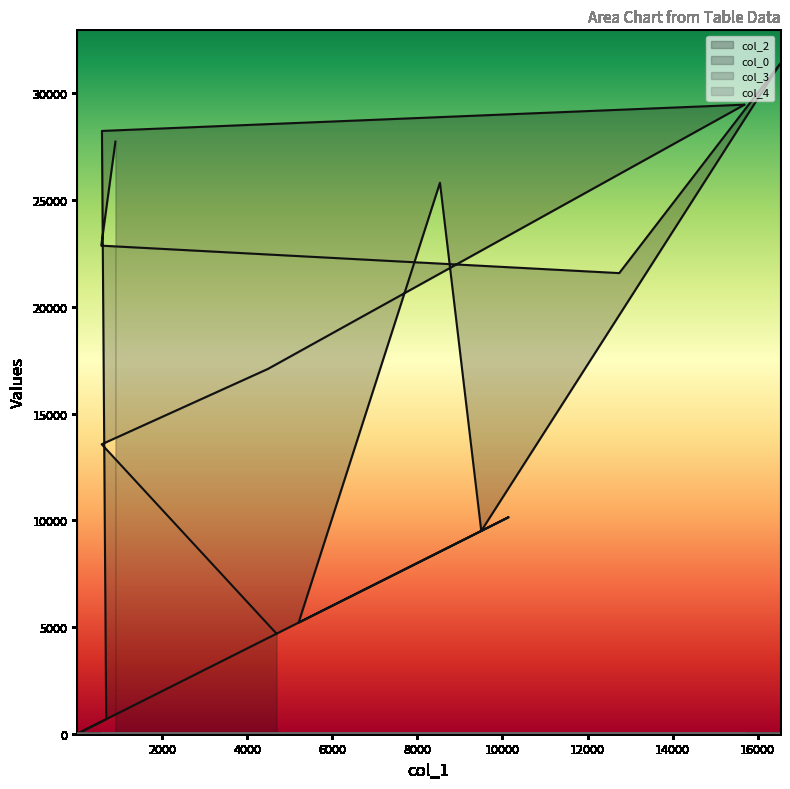

True or false: col_3 and col_0 cross at least once.

False